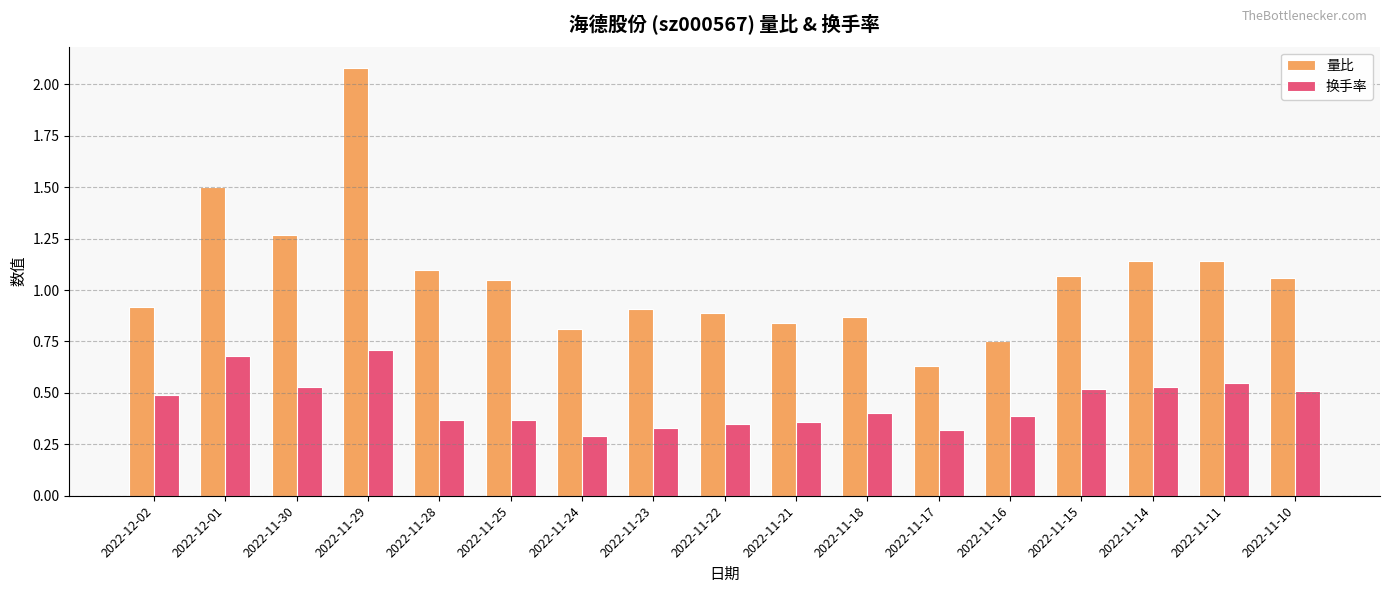

At 2022-12-02, list the series in order from smallest to largest.

换手率, 量比